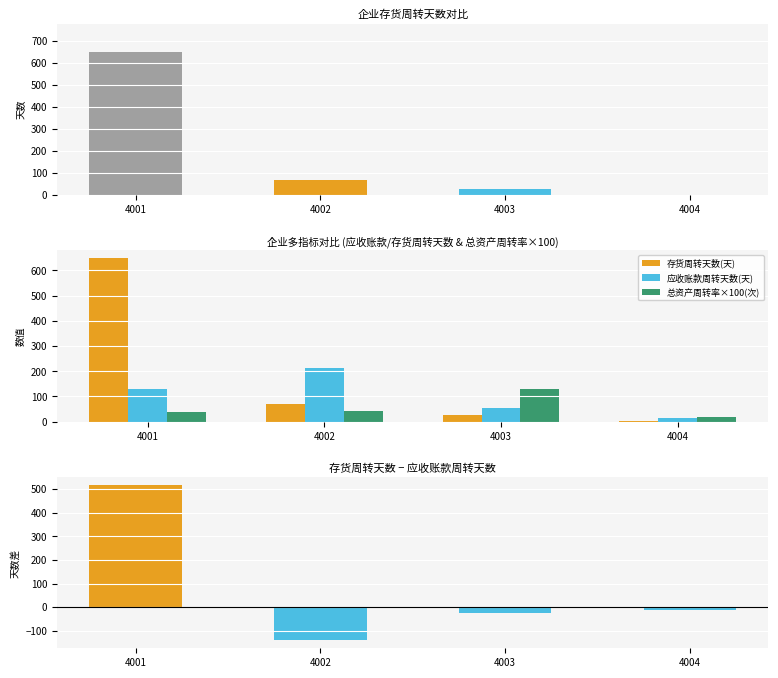

What is the sum of all 存货周转天数(天) values?

744.0